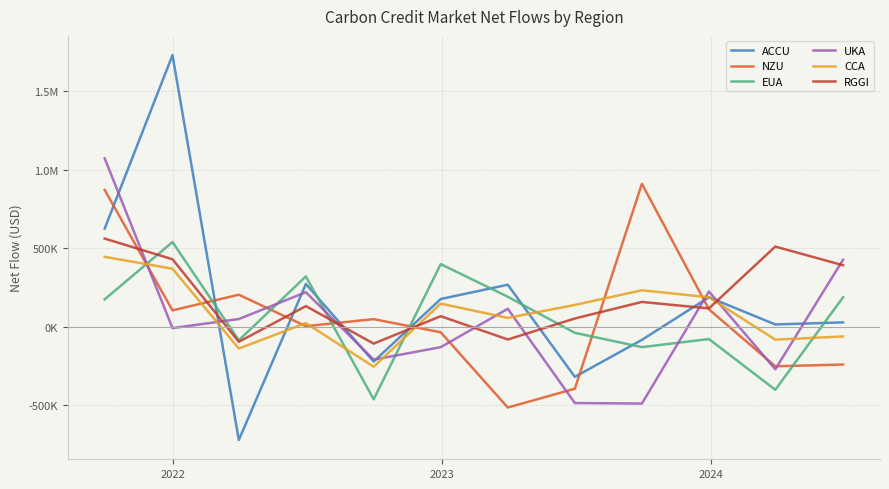

Which series has the largest total across all categories?

RGGI